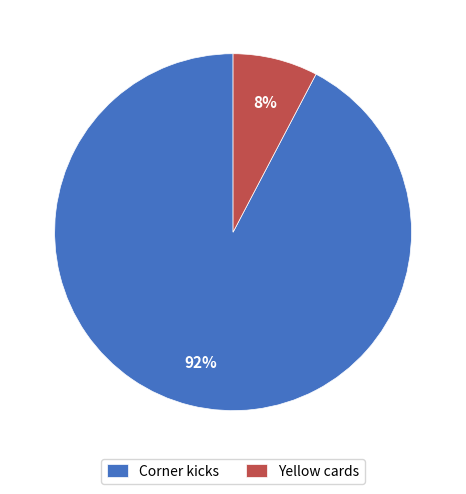

The Yellow cards slice represents 8% of the pie. True or false?

True